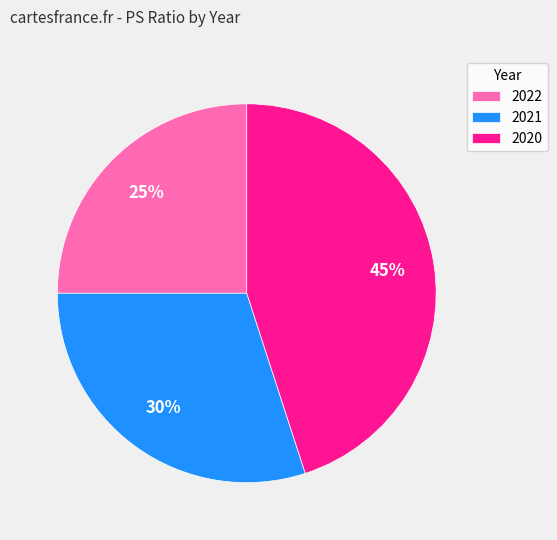

What is the ratio of the value at 2021 to the value at 2020?

0.7